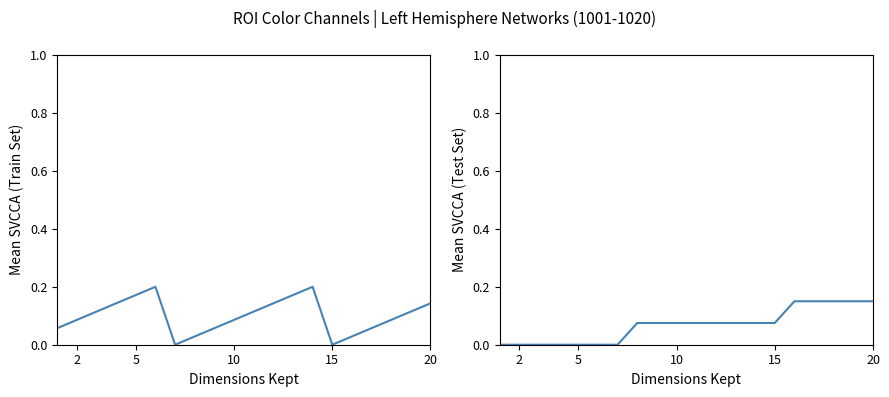

At which label is G closest to 0?

2